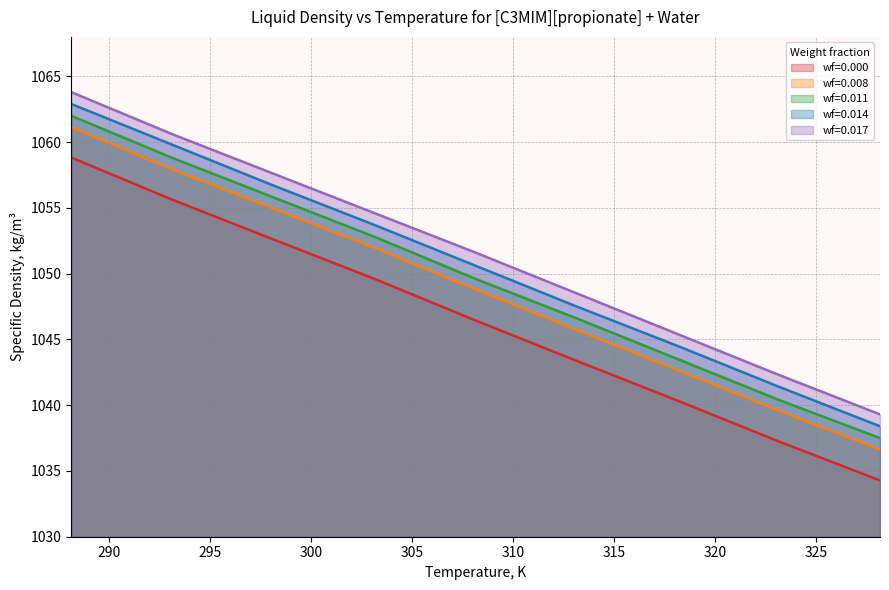

The wf=0.014 series shows 1041.4 at 323.15. True or false?

True